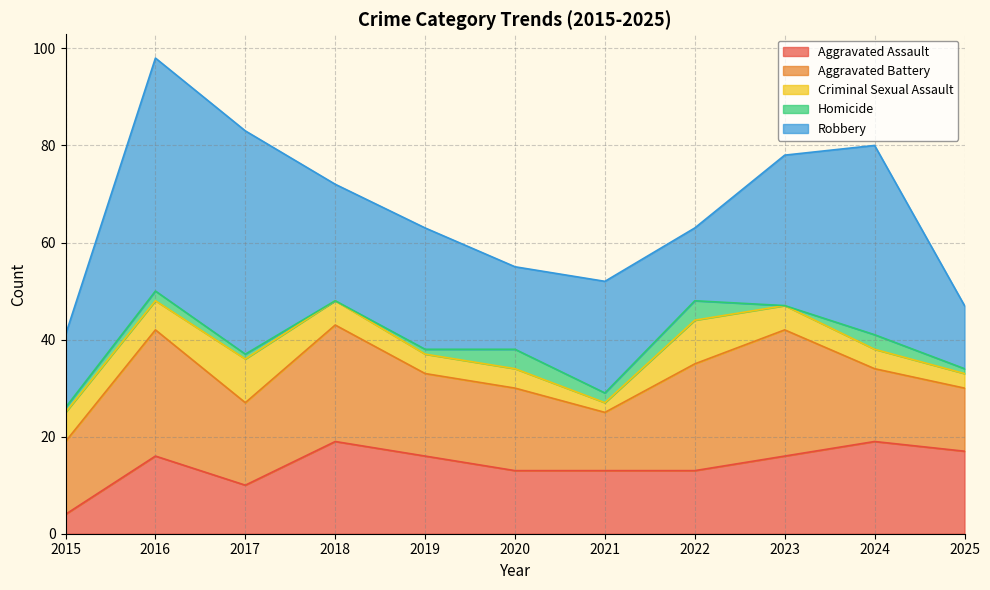

How many interior local peaks does the Homicide series have?

4